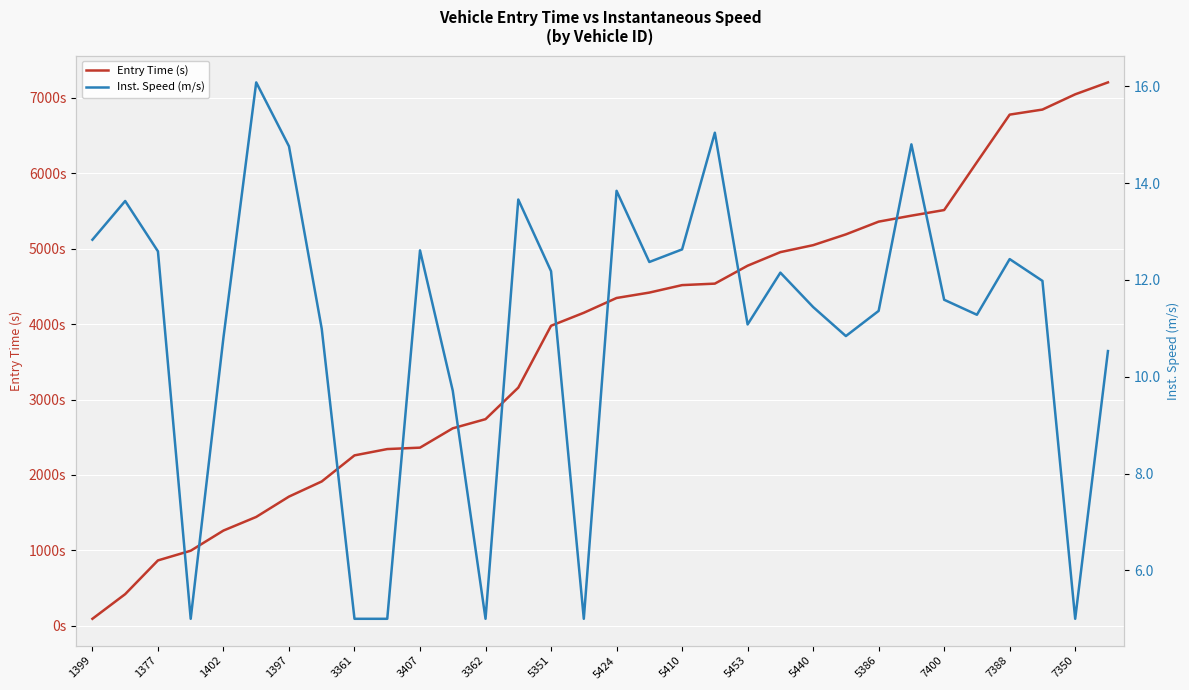

At 7350, list the series in order from largest to smallest.

Entry Time (s), Inst. Speed (m/s)